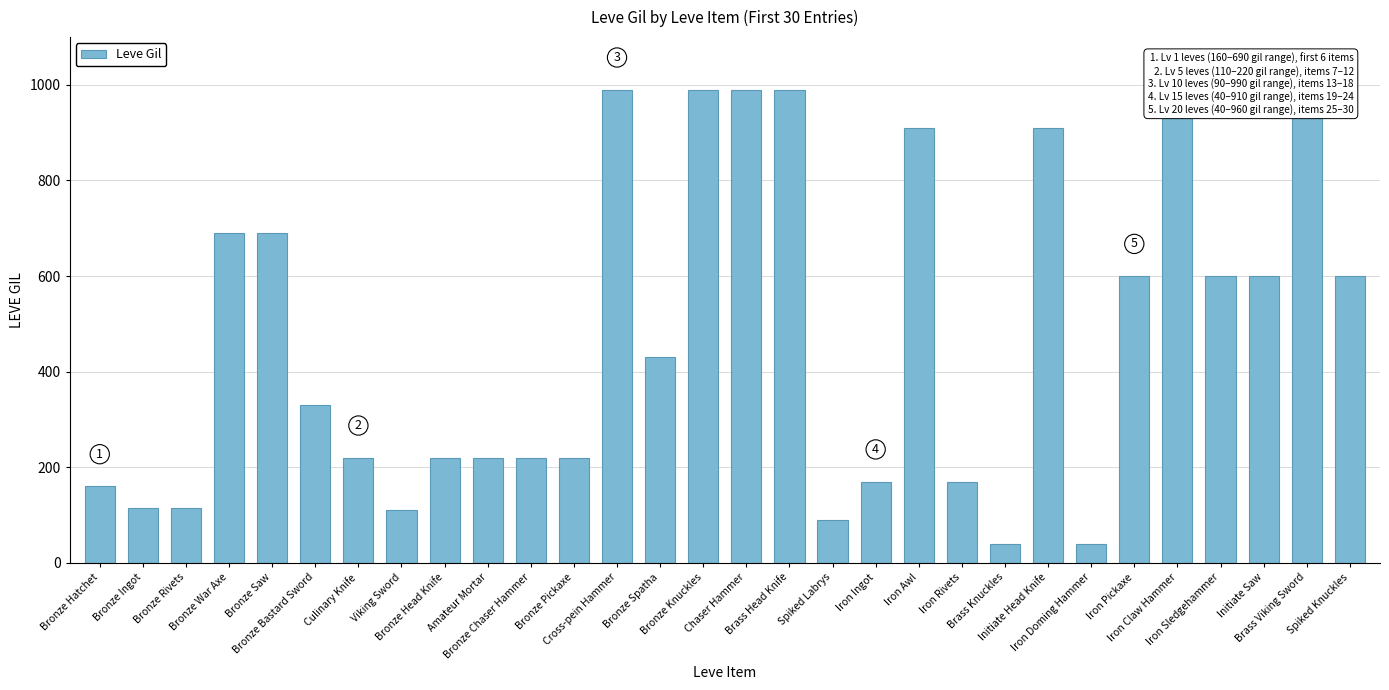

What is the value of the 1st bar from the left?

160